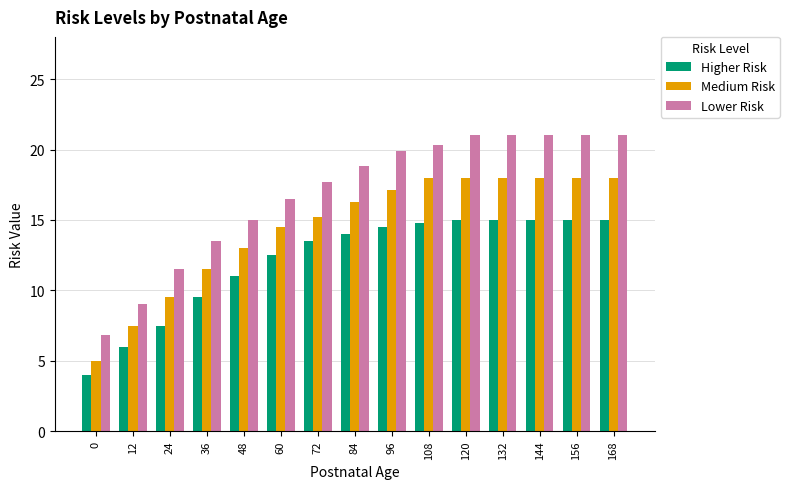

Rank the series by their average value, from highest to lowest.

Lower Risk, Medium Risk, Higher Risk